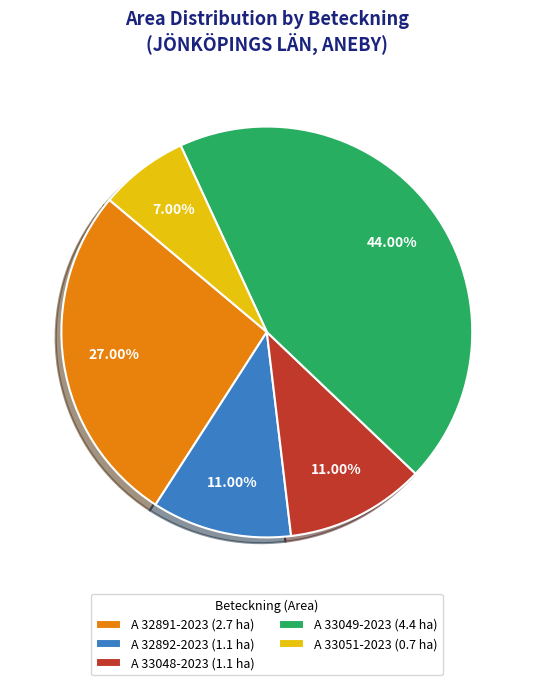

Is A 33051-2023 the majority of the pie?

No